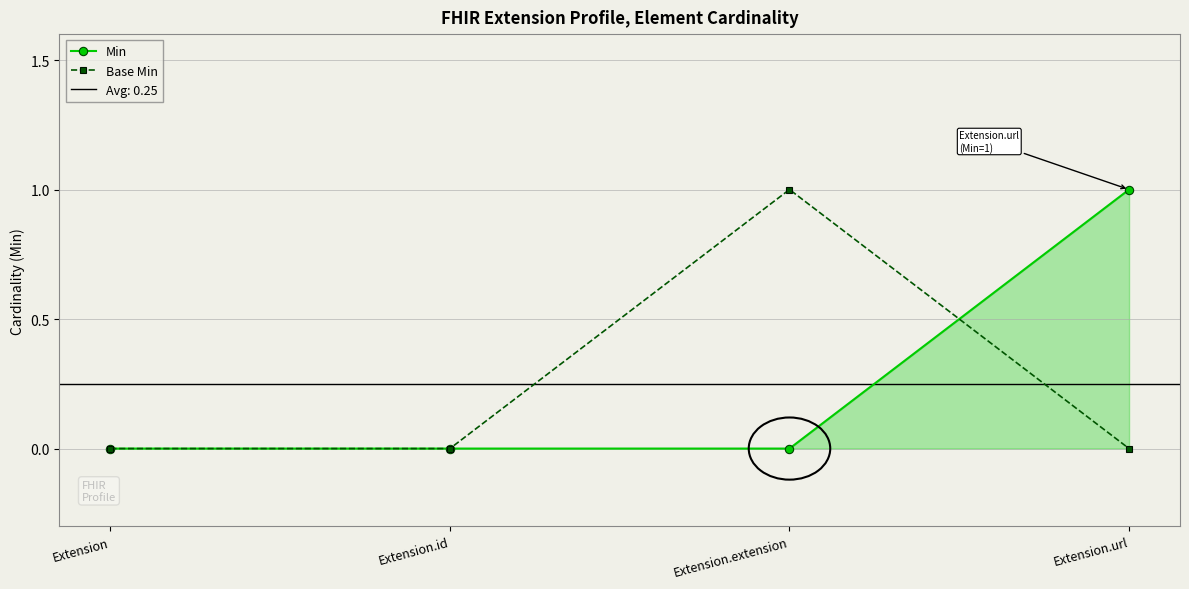

At which label is Min closest to 0?

Extension